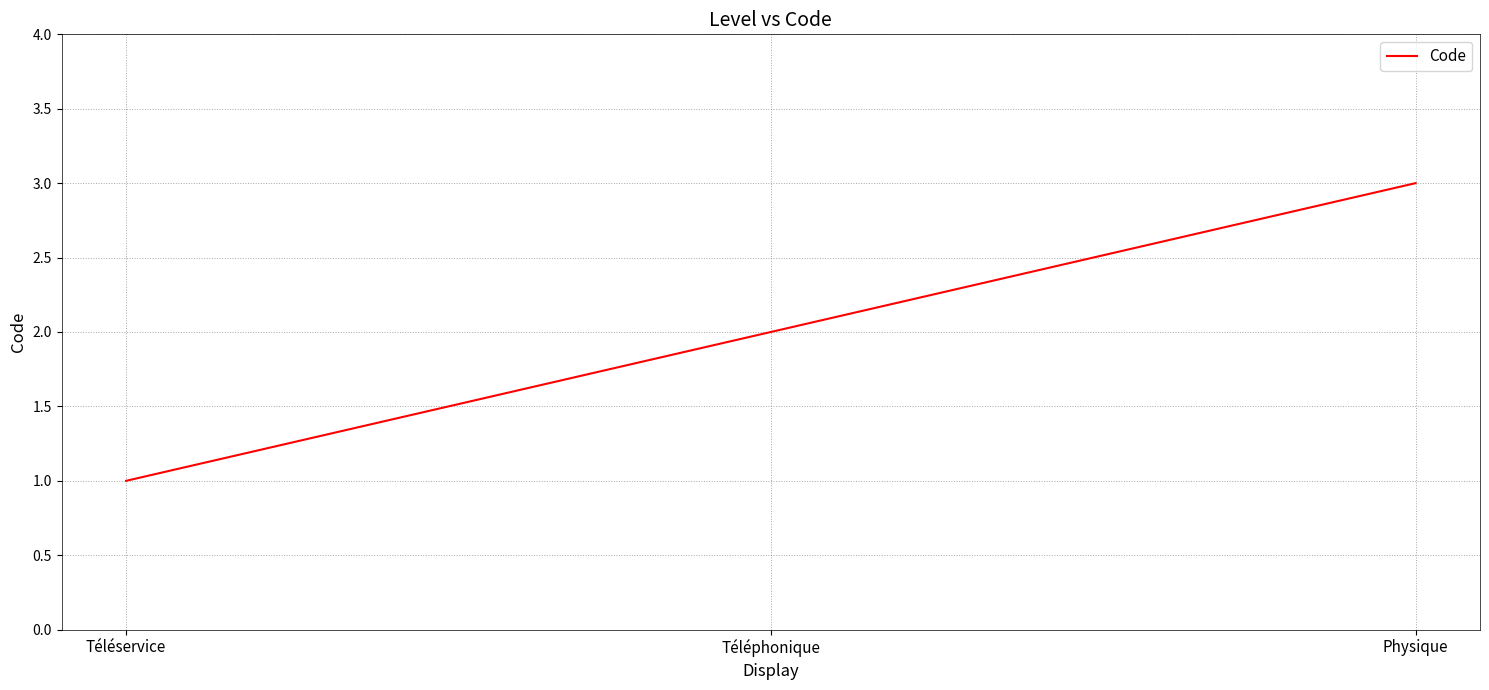

Which has a higher value, Physique or Téléphonique?

Physique